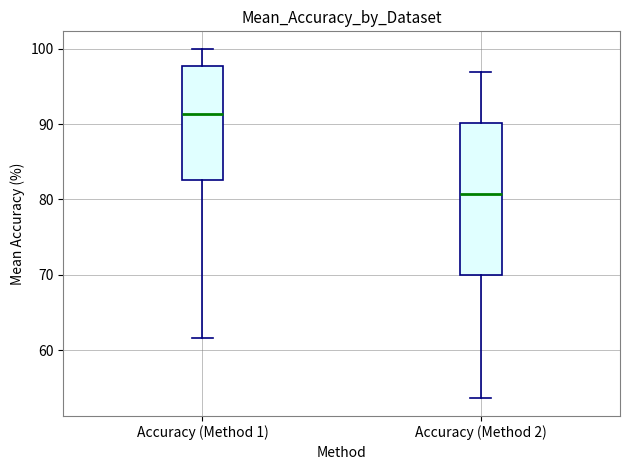

Comparing the boxes themselves (not the whiskers), which one is the tallest?

Accuracy (Method 2)